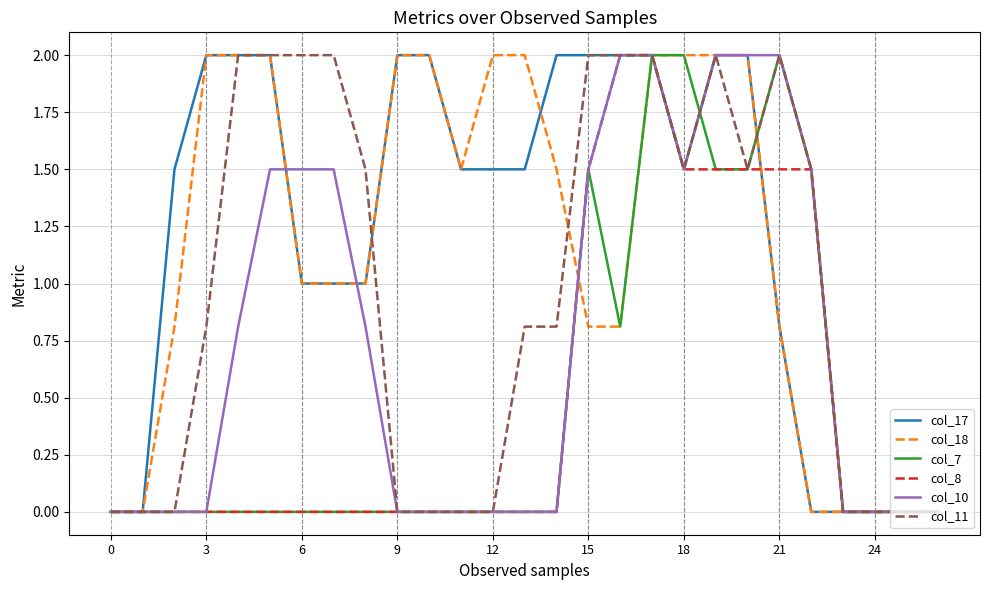

What is the highest value of the col_17 series?

2.0